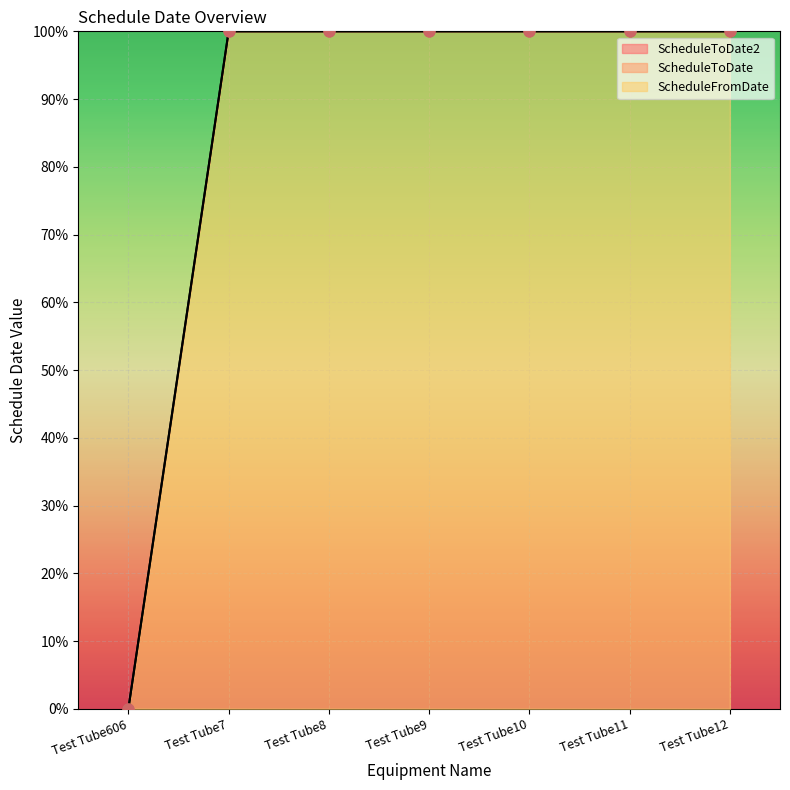

Which series contains the highest Y value?

ScheduleFromDate